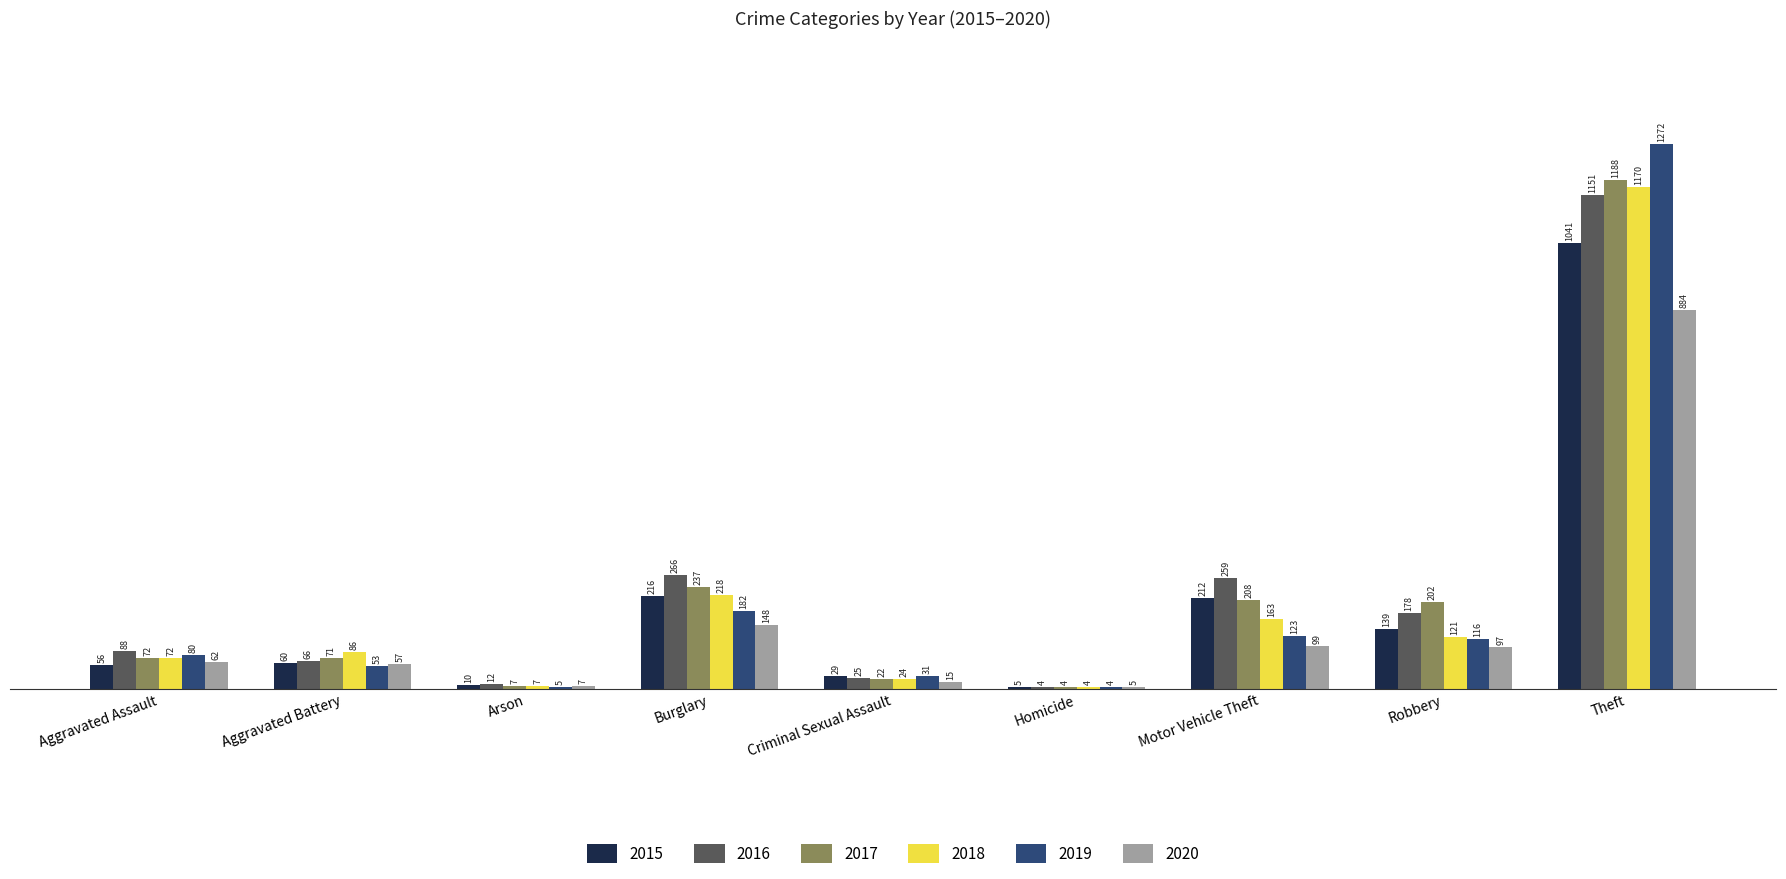

Reading left to right, extract all data points from this chart.

2015: Aggravated Assault=56	Aggravated Battery=60	Arson=10	Burglary=216	Criminal Sexual Assault=29	Homicide=5	Motor Vehicle Theft=212	Robbery=139	Theft=1041
2016: Aggravated Assault=88	Aggravated Battery=66	Arson=12	Burglary=266	Criminal Sexual Assault=25	Homicide=4	Motor Vehicle Theft=259	Robbery=178	Theft=1151
2017: Aggravated Assault=72	Aggravated Battery=71	Arson=7	Burglary=237	Criminal Sexual Assault=22	Homicide=4	Motor Vehicle Theft=208	Robbery=202	Theft=1188
2018: Aggravated Assault=72	Aggravated Battery=86	Arson=7	Burglary=218	Criminal Sexual Assault=24	Homicide=4	Motor Vehicle Theft=163	Robbery=121	Theft=1170
2019: Aggravated Assault=80	Aggravated Battery=53	Arson=5	Burglary=182	Criminal Sexual Assault=31	Homicide=4	Motor Vehicle Theft=123	Robbery=116	Theft=1272
2020: Aggravated Assault=62	Aggravated Battery=57	Arson=7	Burglary=148	Criminal Sexual Assault=15	Homicide=5	Motor Vehicle Theft=99	Robbery=97	Theft=884